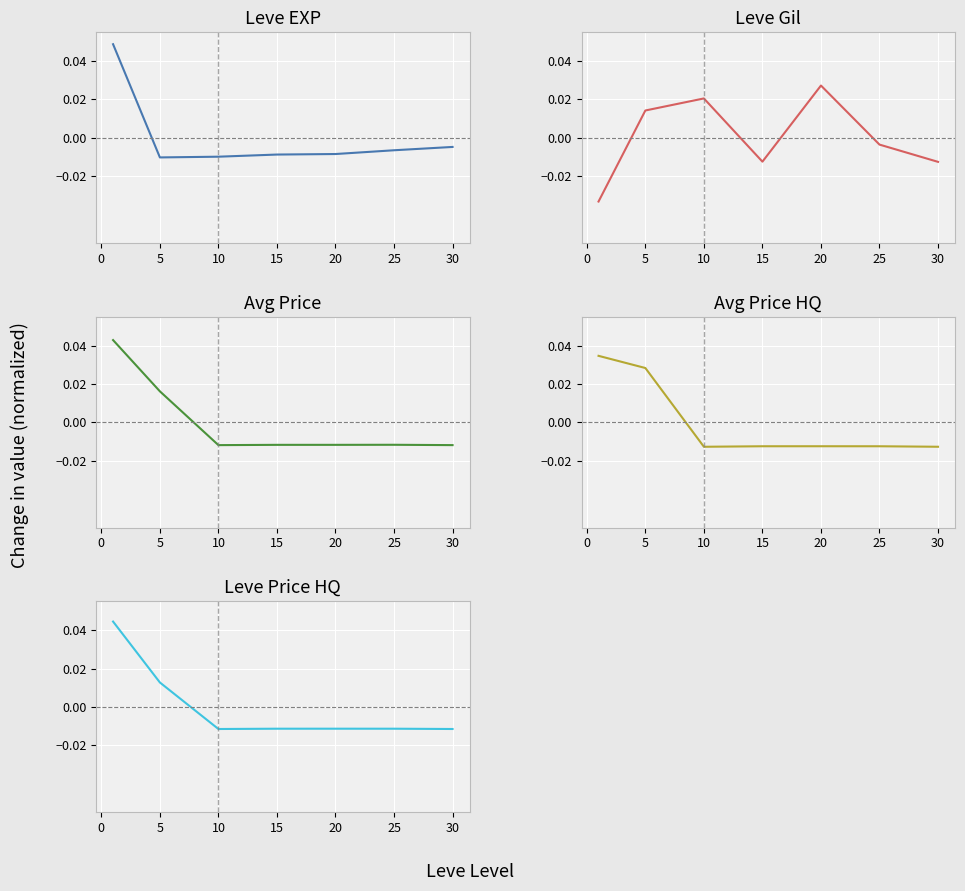

How many distinct data groups are displayed?

5